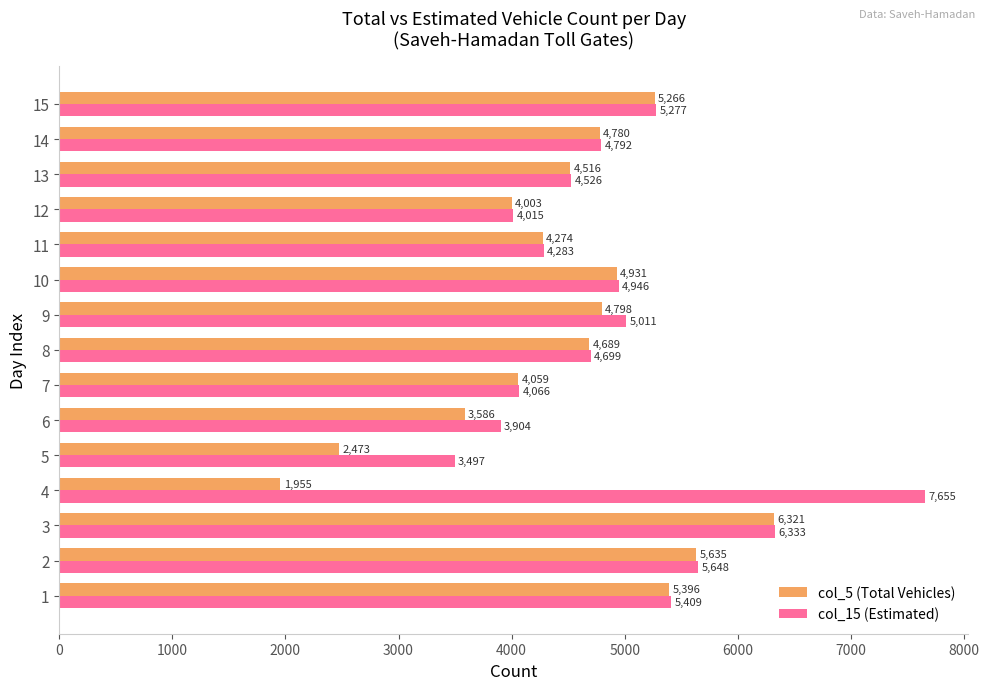

What is the greatest value displayed?

7655